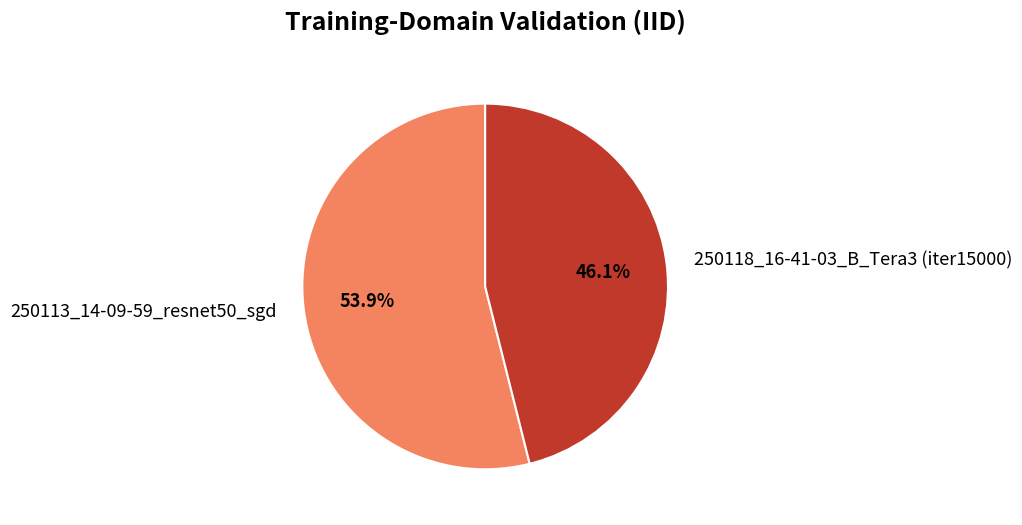

Which category has the biggest portion of the pie?

250113_14-09-59_resnet50_sgd